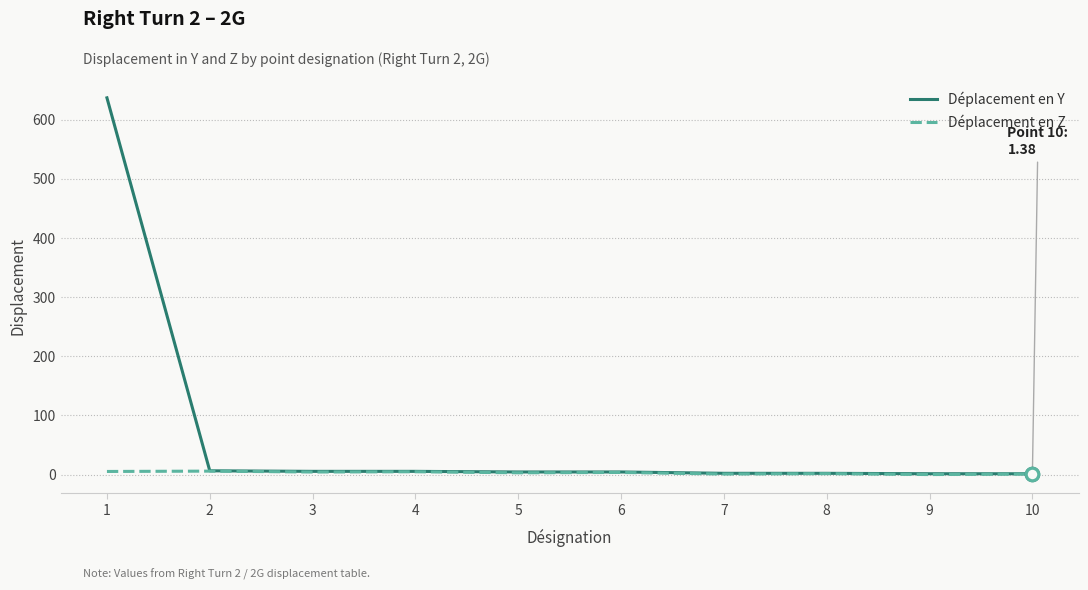

What is the greatest value displayed?

637.0